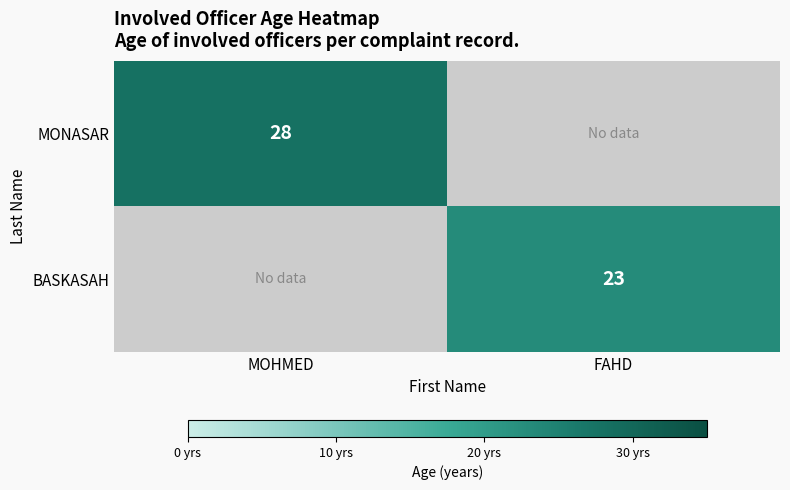

How many categories are shown in the chart?

2